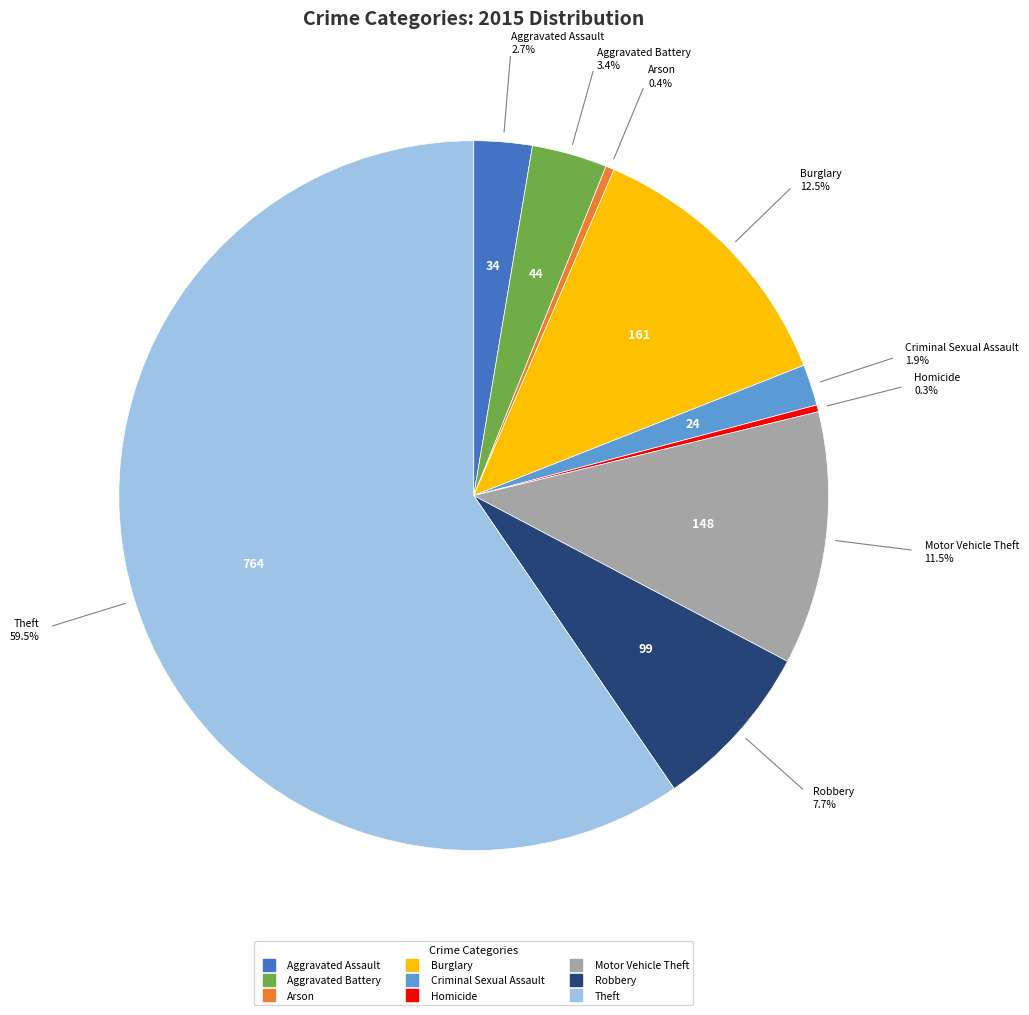

True or false: Robbery accounts for 8% of the total.

True